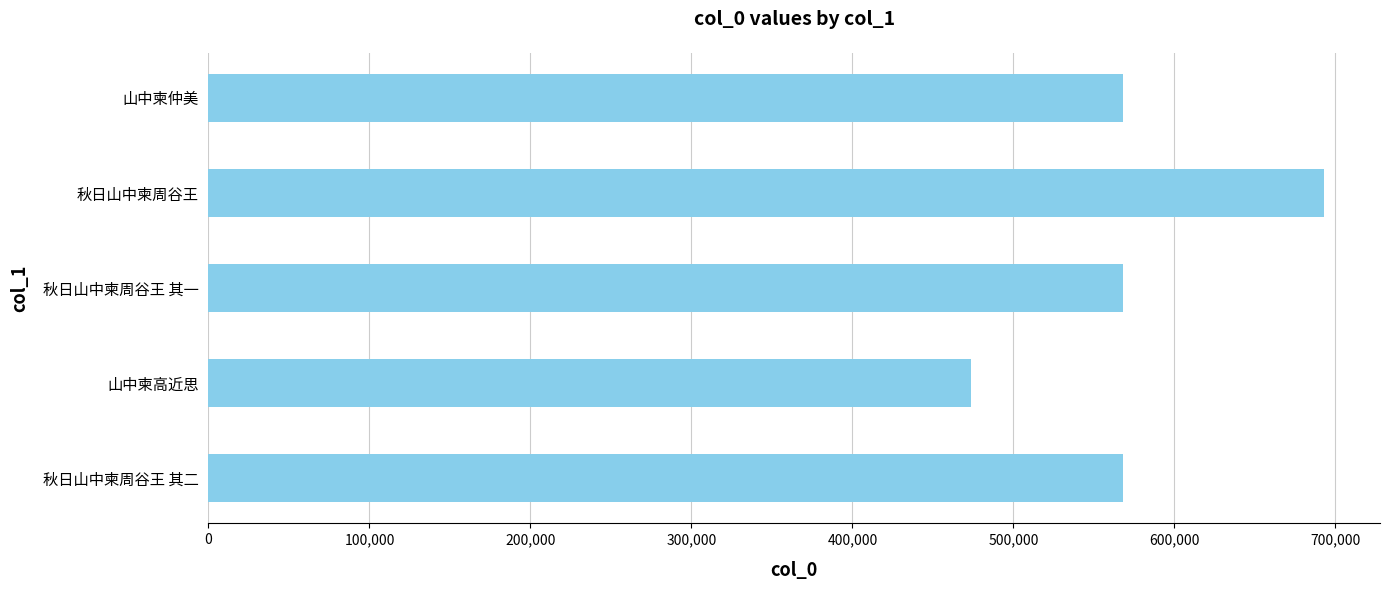

What is the value of the 4th bar from the left?

693071